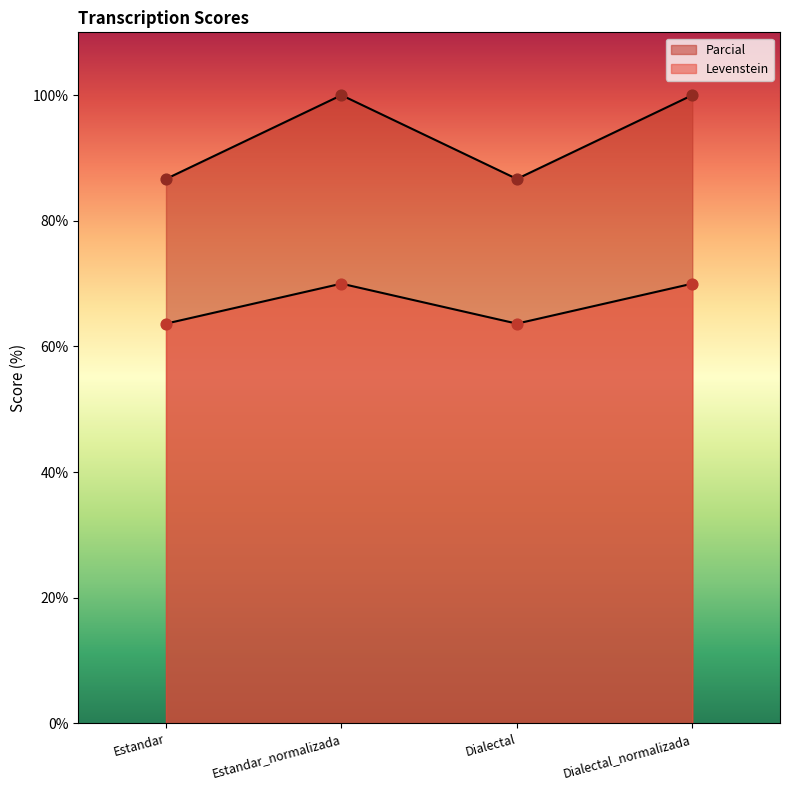

At which category is the sum across all series the highest?

Estandar_normalizada